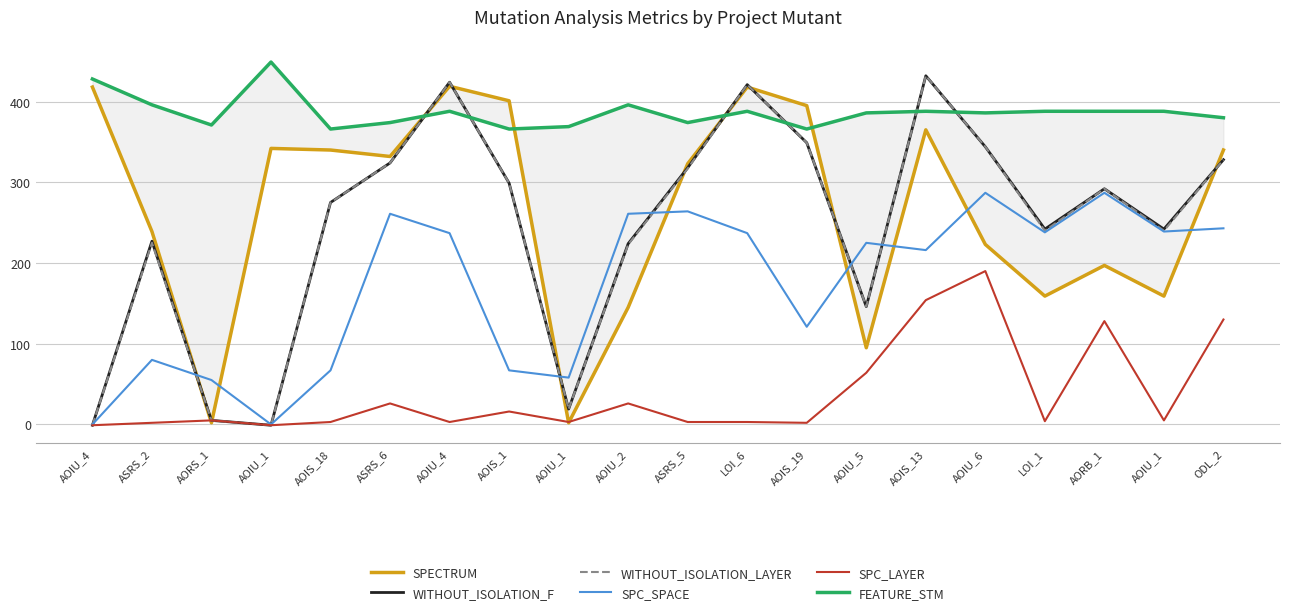

At LOI_1, list the series in order from smallest to largest.

SPC_LAYER, SPECTRUM, SPC_SPACE, WITHOUT_ISOLATION_LAYER, WITHOUT_ISOLATION_F, FEATURE_STM